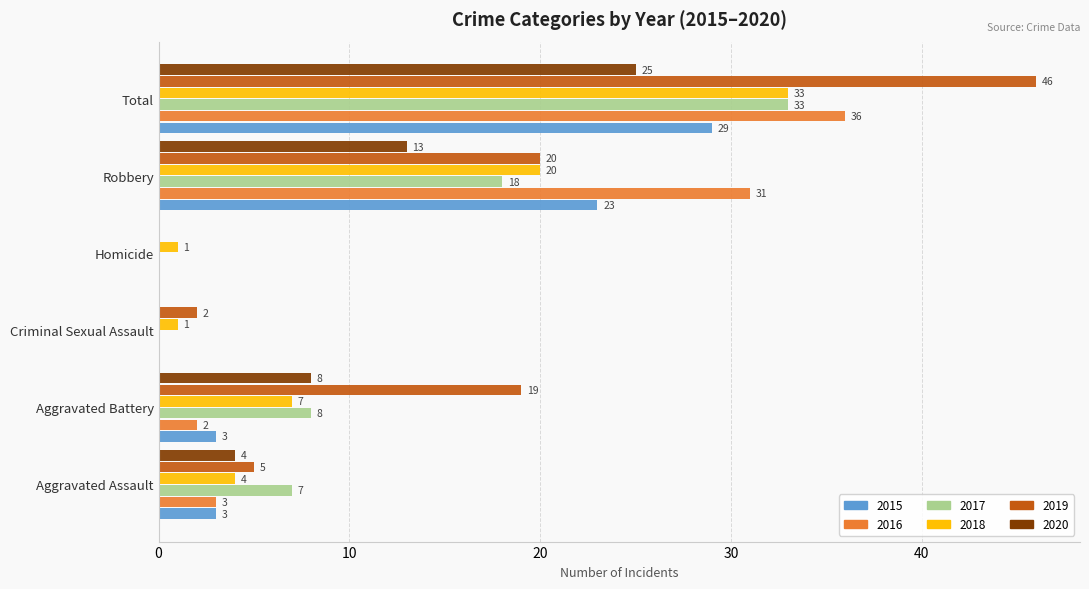

Which series has the largest total across all categories?

2019